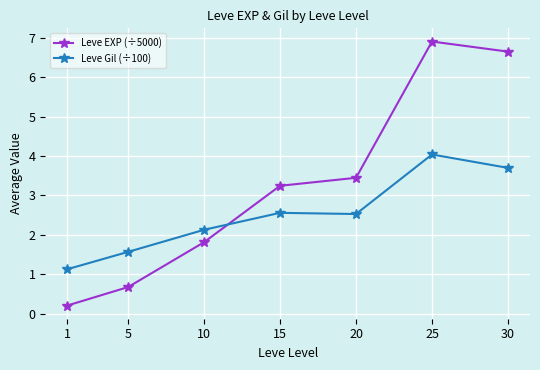

What are all the series names shown in the legend?

Leve EXP (÷5000), Leve Gil (÷100)